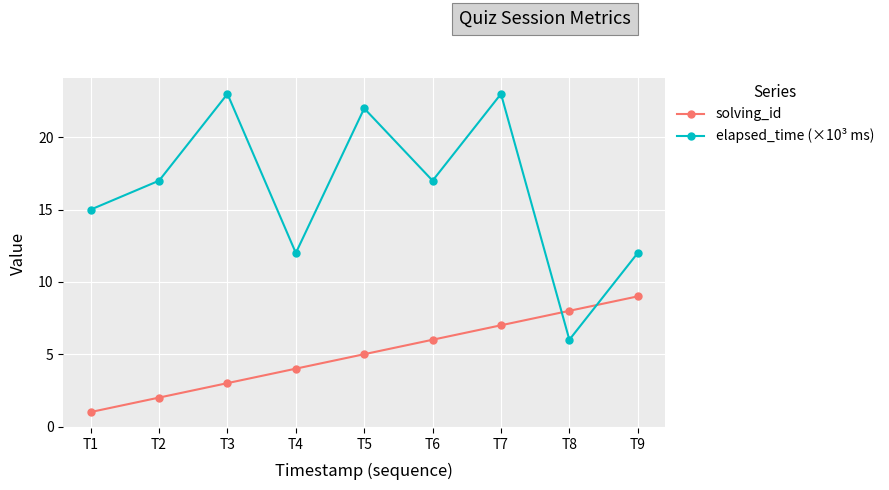

Is this an area chart (filled region under the line)?

No